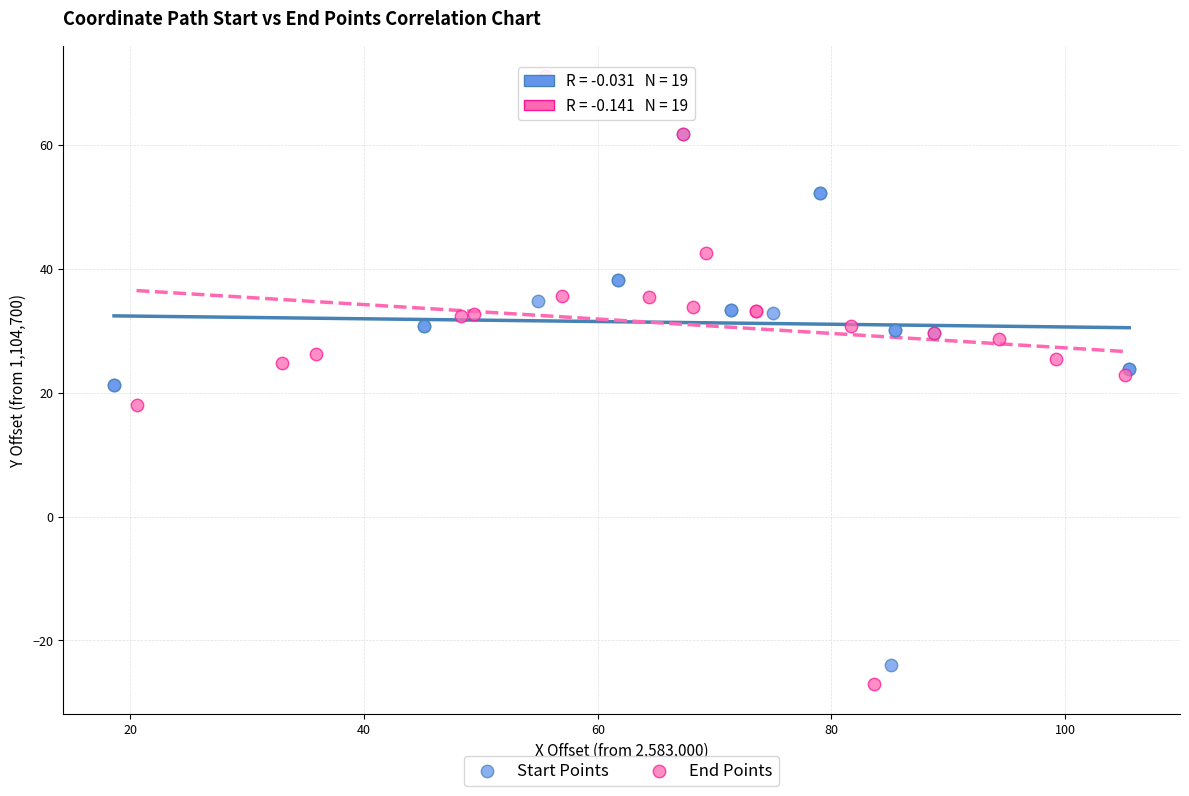

Which series reaches the maximum Y coordinate?

End Points